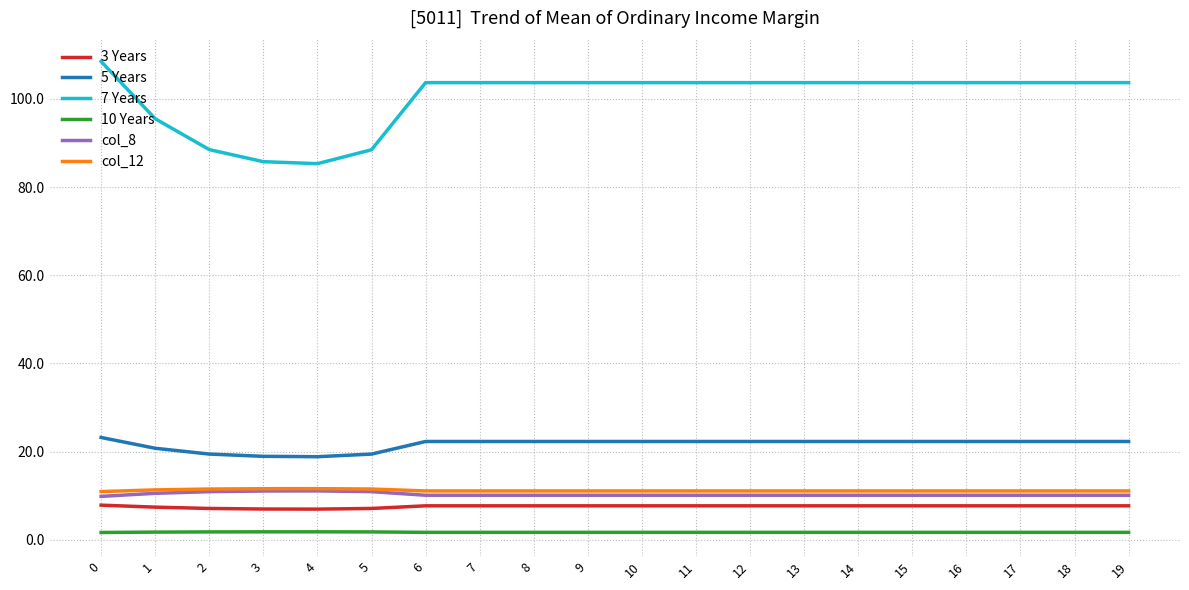

Is it true that 5 Years equals 26.3 at 5?

False